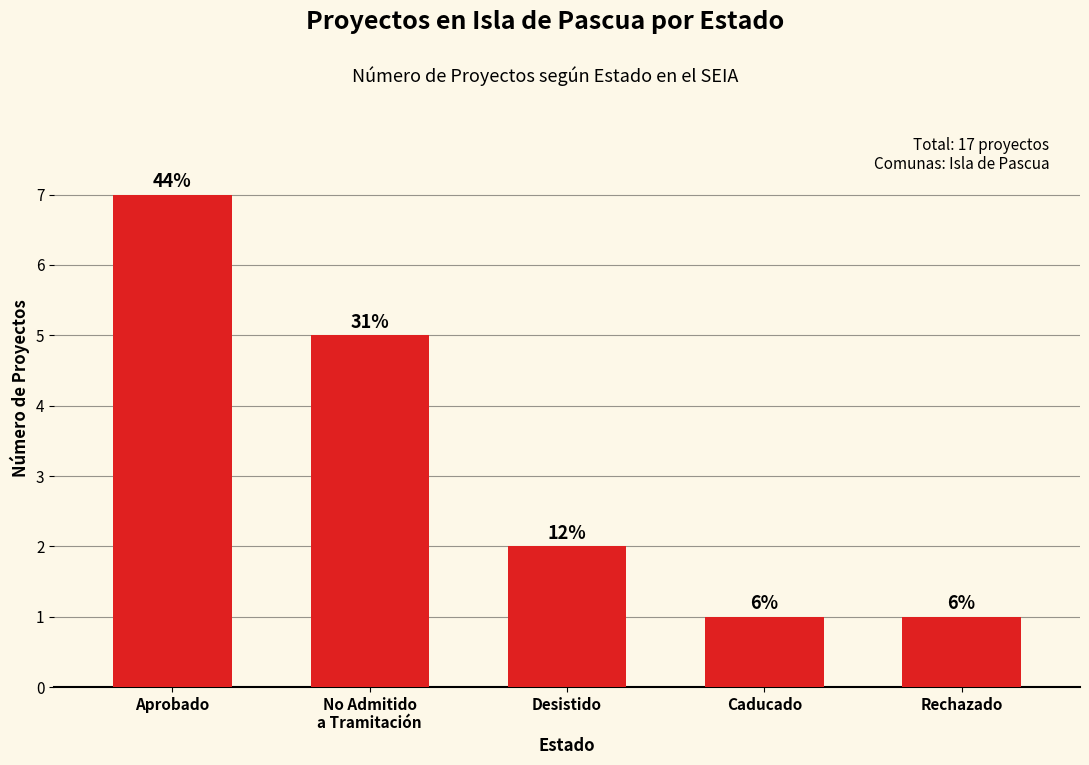

How many bars are there in total?

5